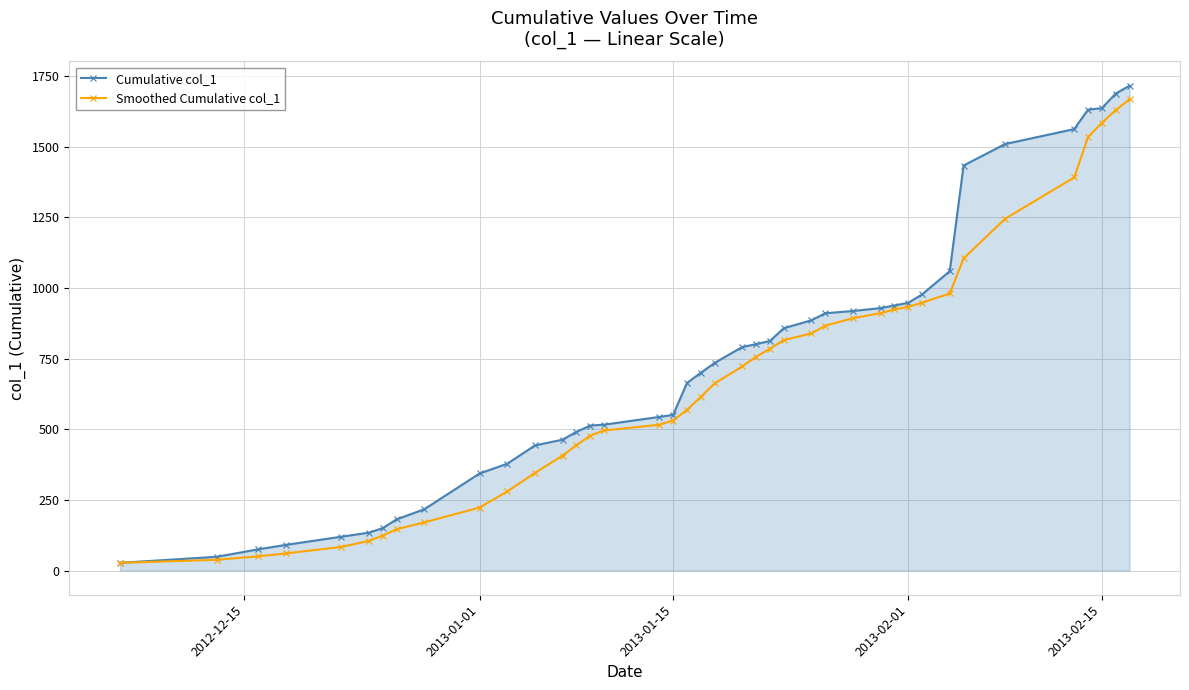

Which series has the widest spread of values?

Cumulative col_1